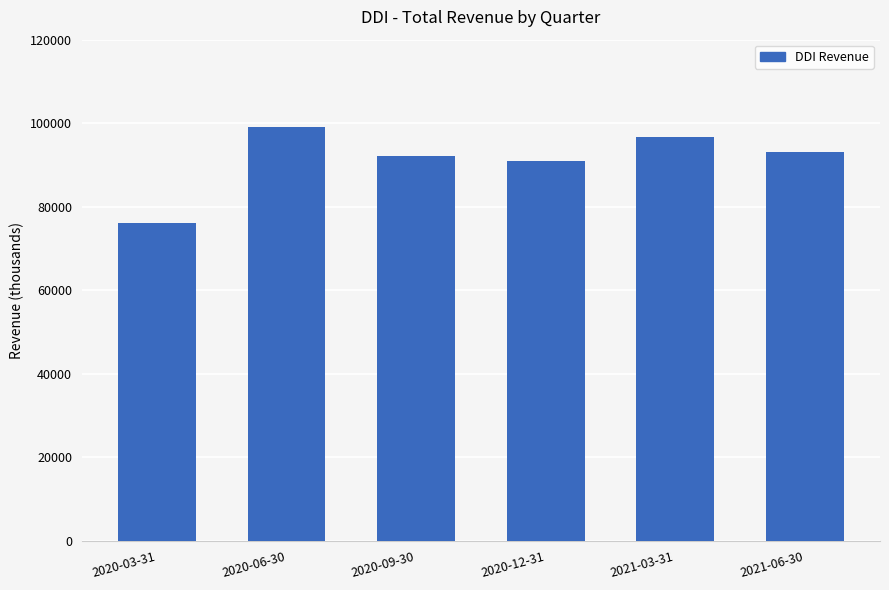

How many bars are there in total?

6